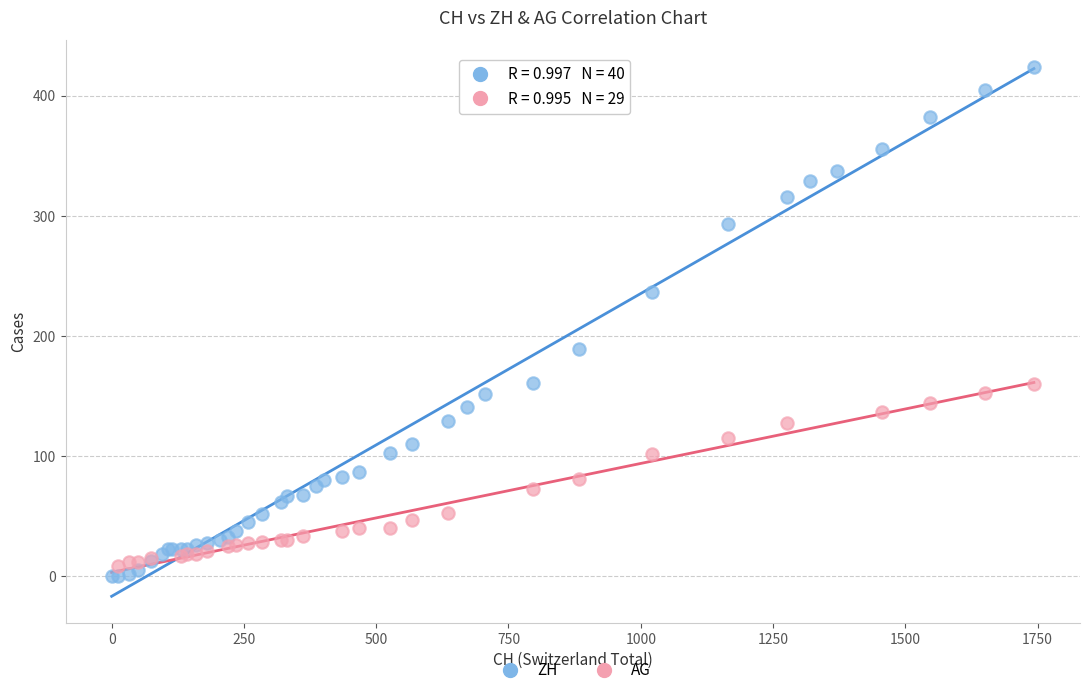

Which series contains the highest Y value?

ZH